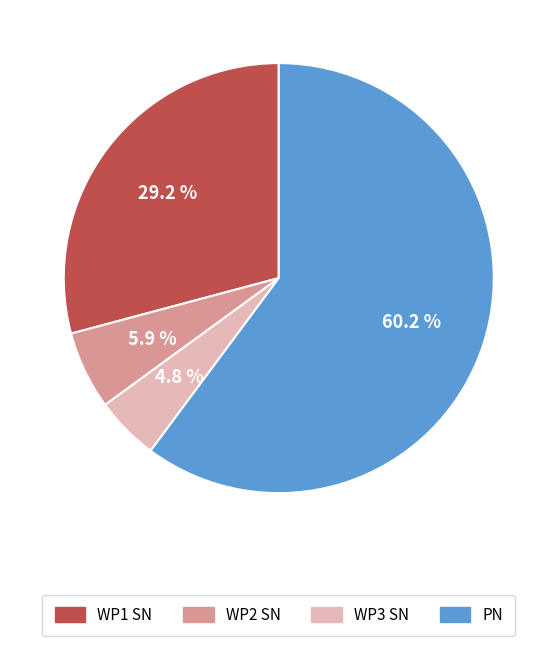

Which slice is the largest?

PN